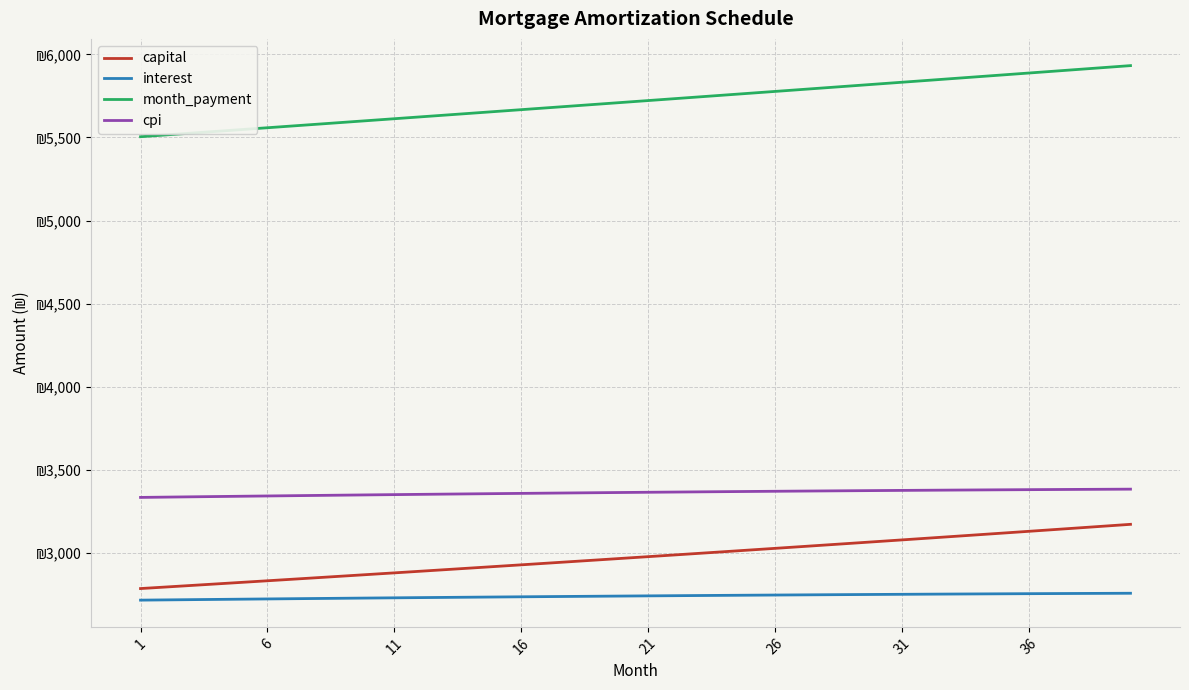

True or false: interest and cpi intersect in this chart.

False